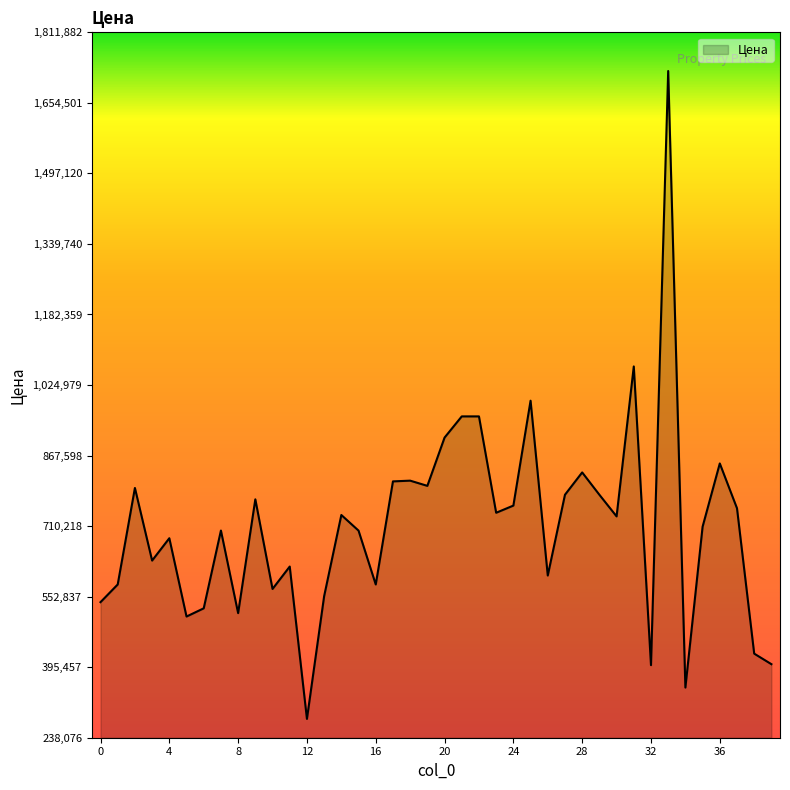

What is the greatest value displayed?

1725602